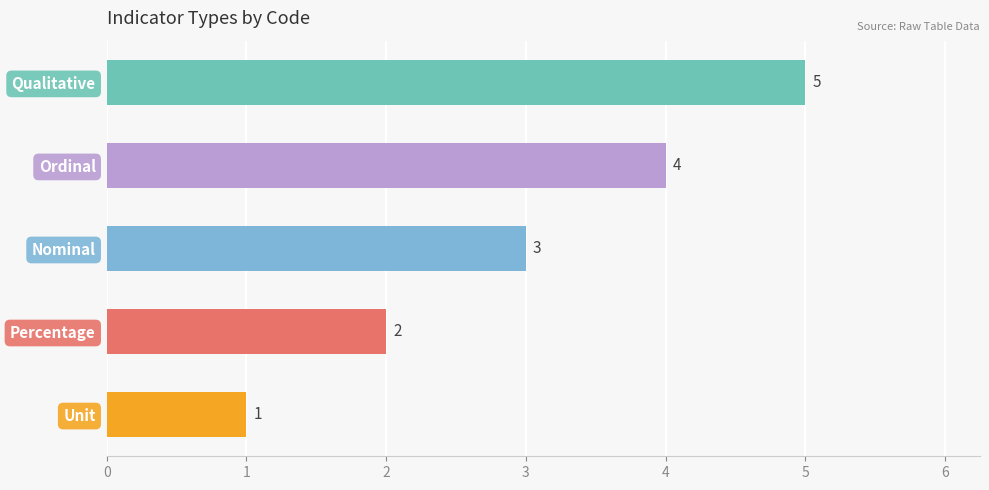

The chart shows a value of 1 at Unit. True or false?

True